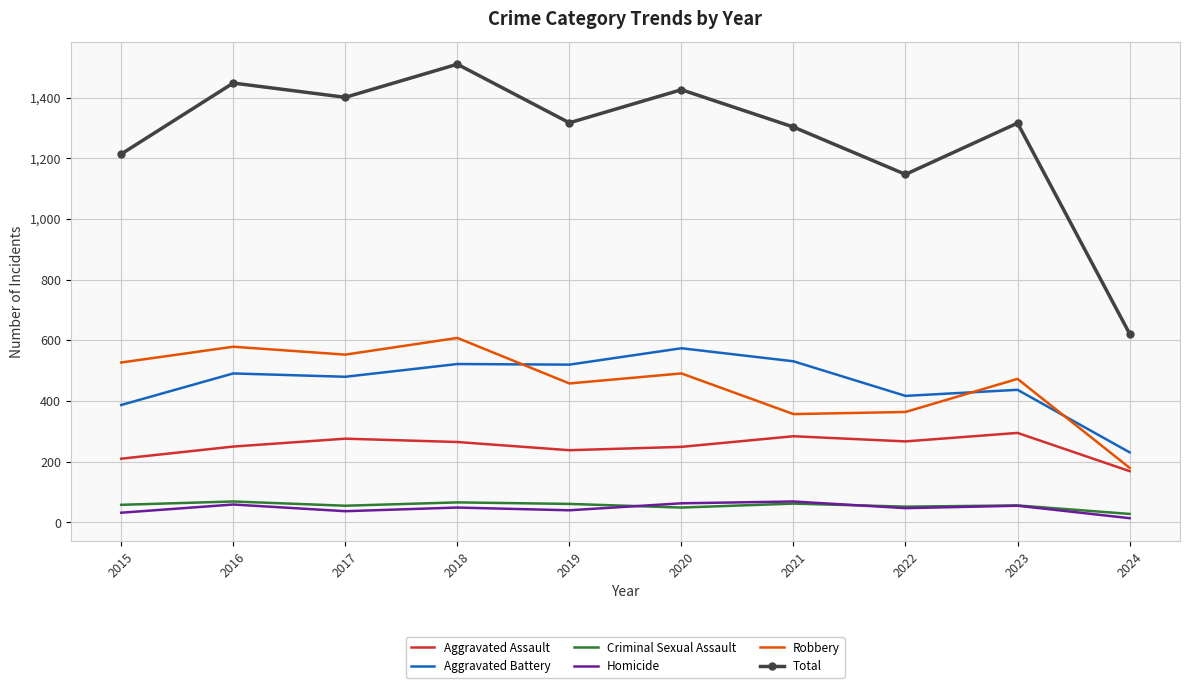

What is the difference between the maximum and second lowest values in the Robbery series?

251